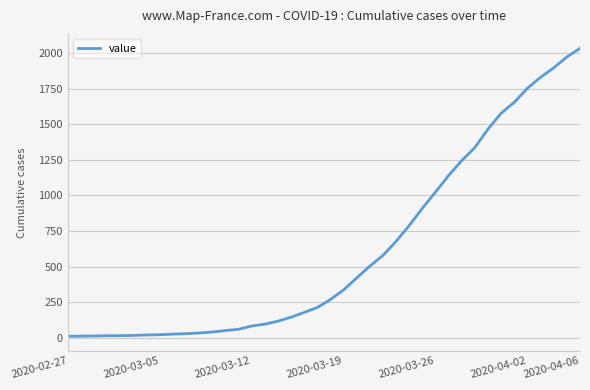

What is the maximum value shown in the chart?

2032